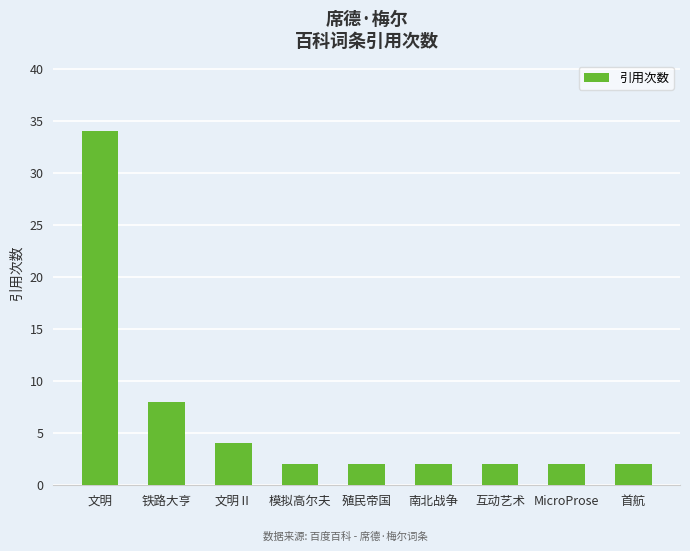

How many categories are shown in the chart?

9